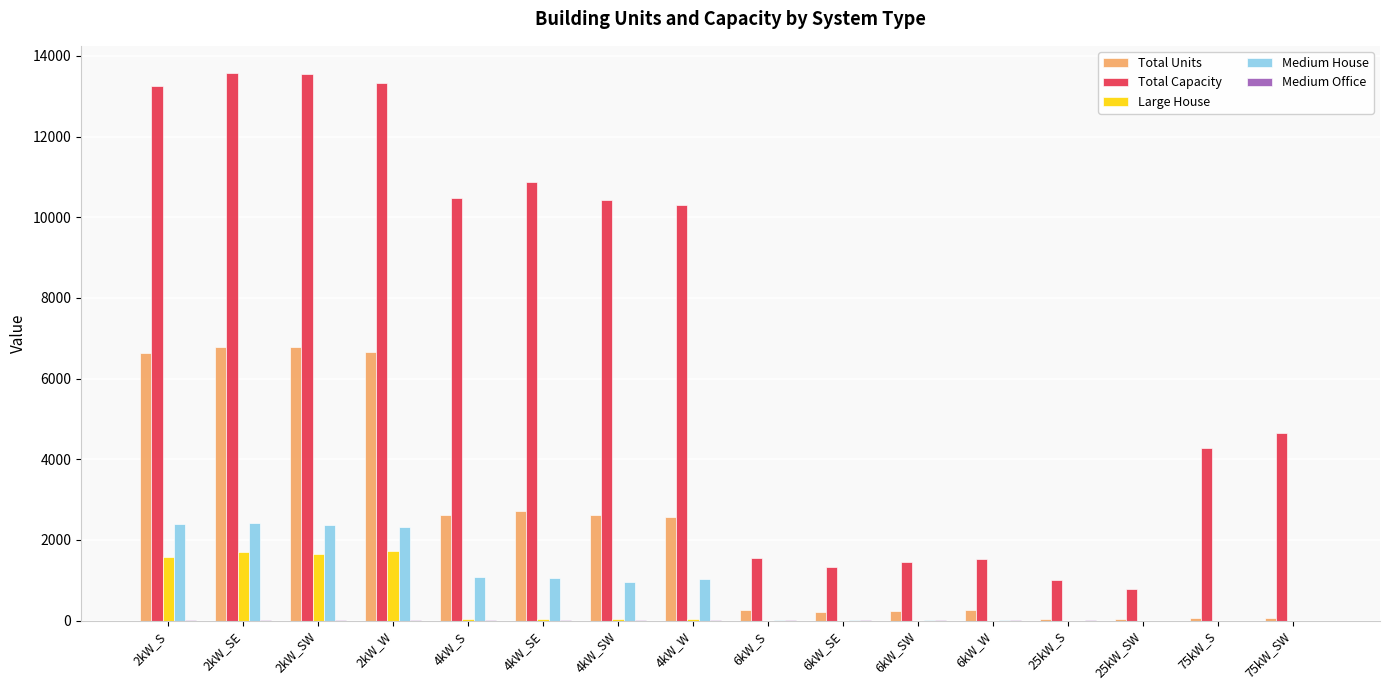

Where is Total Capacity nearest to the value 7172?

75kW_SW